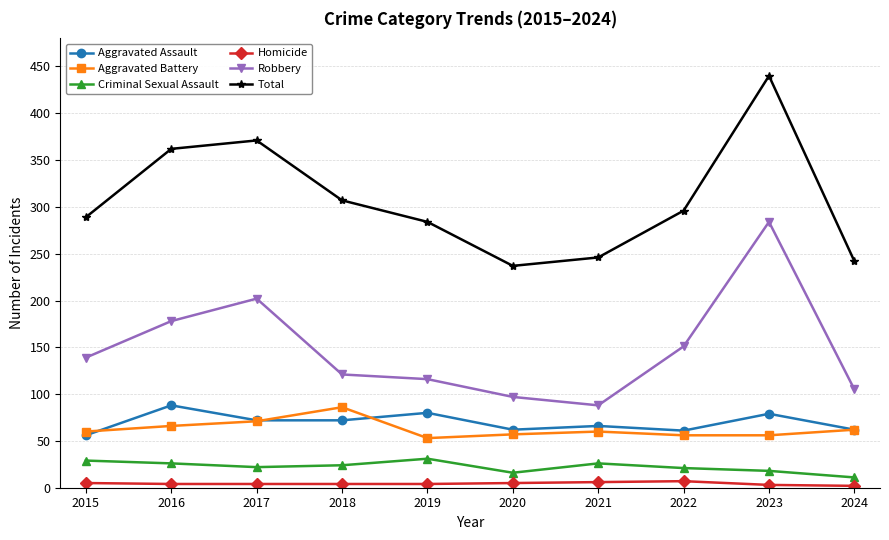

Count the number of categories in the chart.

10